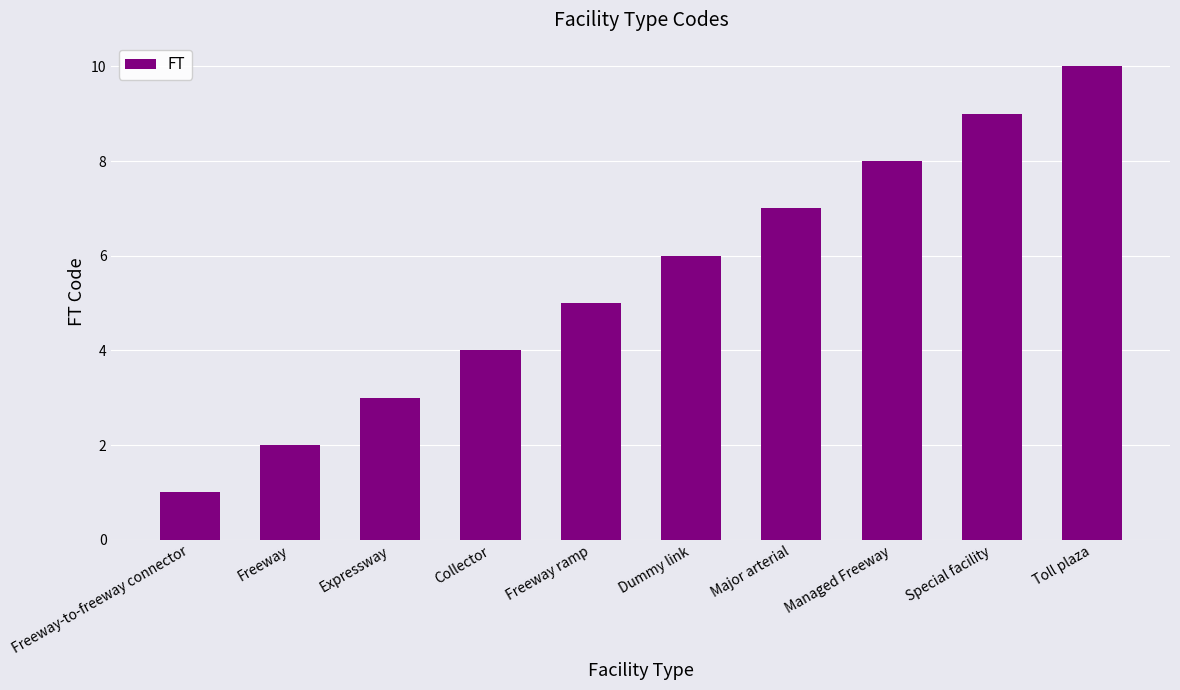

At which category does the chart reach its peak across all series?

Toll plaza